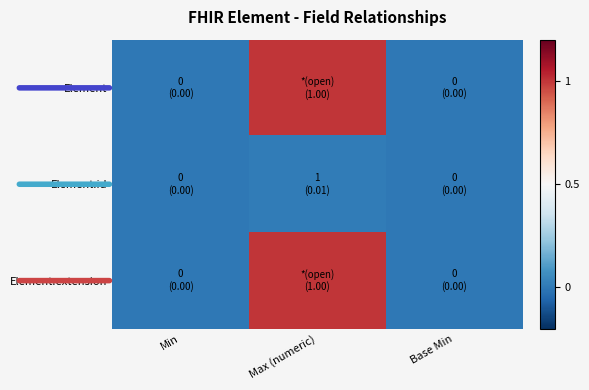

Which label corresponds to the largest value in the chart?

Max (numeric)